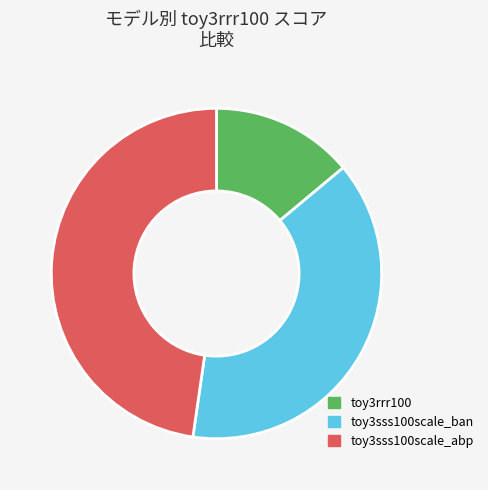

Which has a higher value, toy3sss100scale_ban or toy3sss100scale_abp?

toy3sss100scale_abp